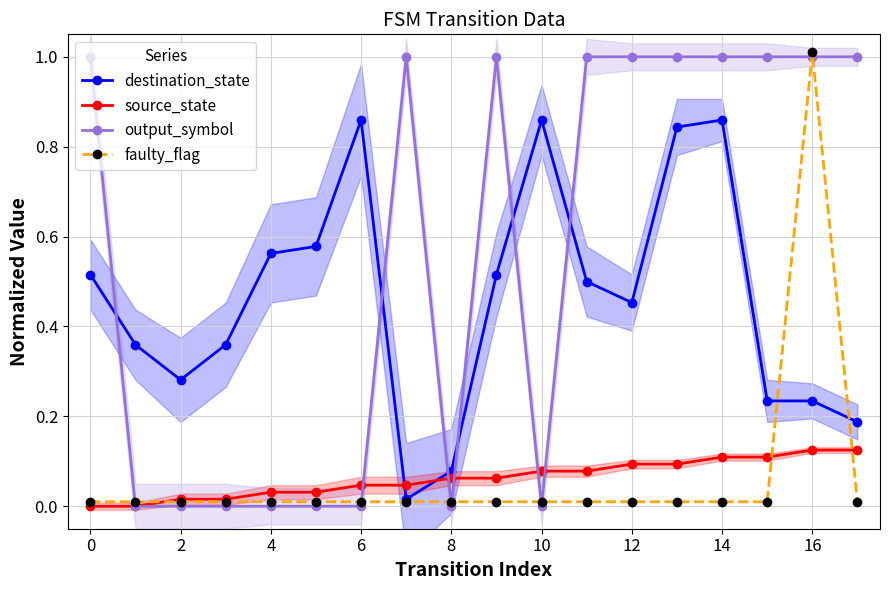

What is the difference between the maximum and minimum values in the source_state series?

0.1